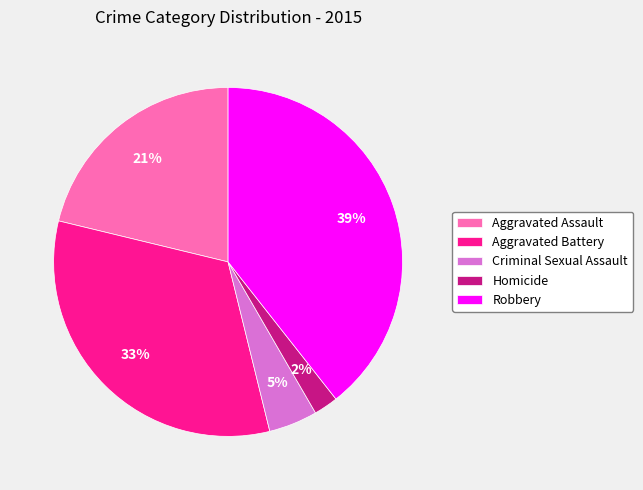

Is it true that Aggravated Battery is 46% of the pie?

False